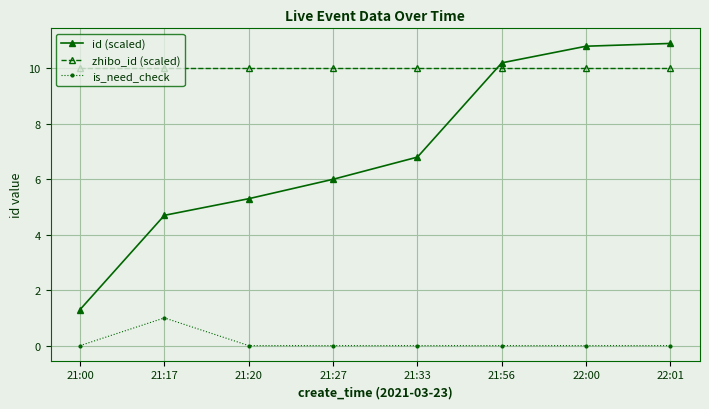

Between which two adjacent categories do zhibo_id (scaled) and id (scaled) first intersect?

21:33 and 21:56